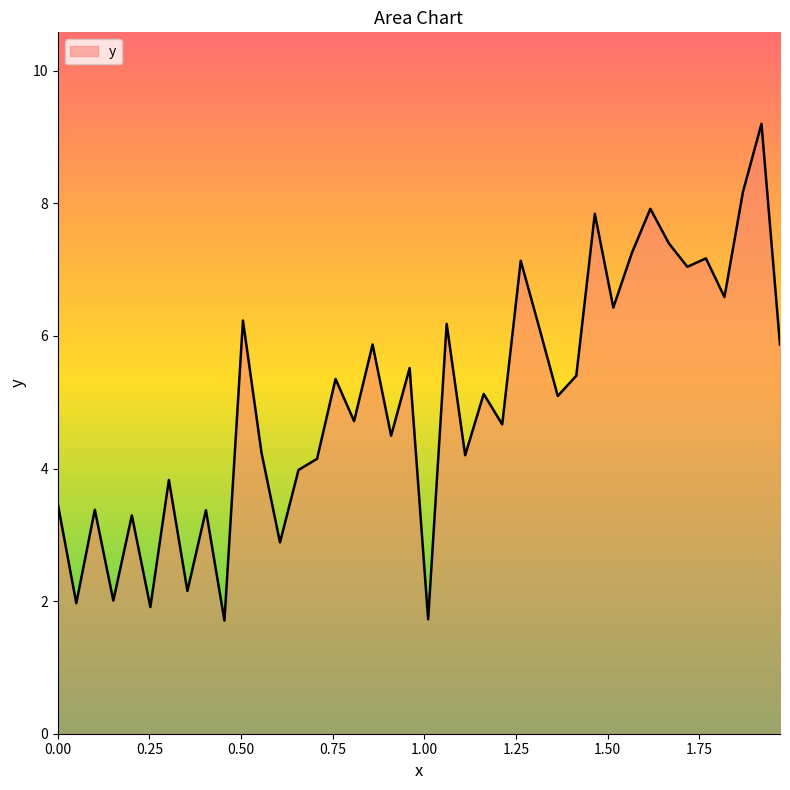

What is the greatest value displayed?

9.2